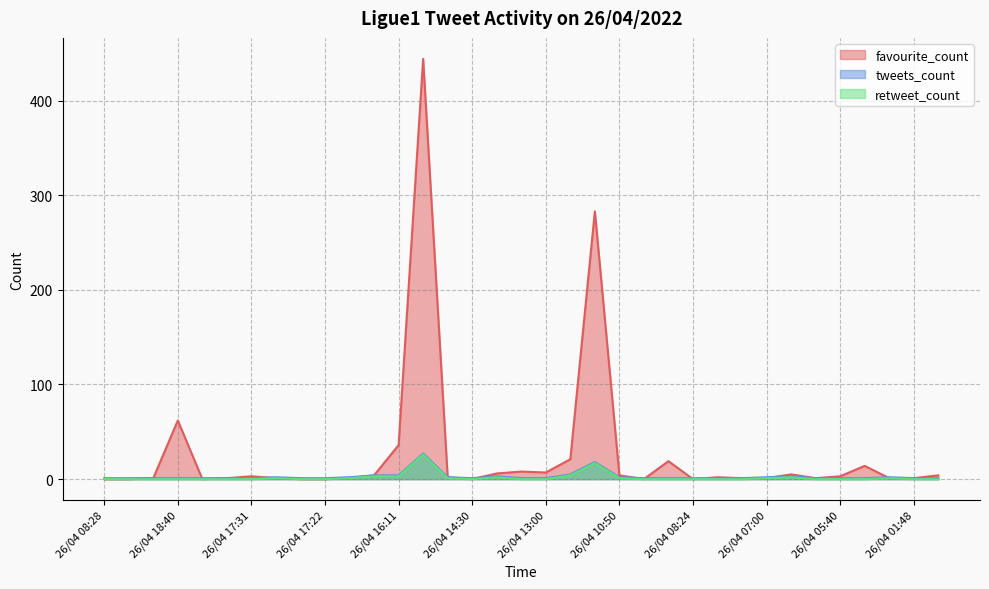

True or false: favourite_count has more than 1 interior local peaks.

True